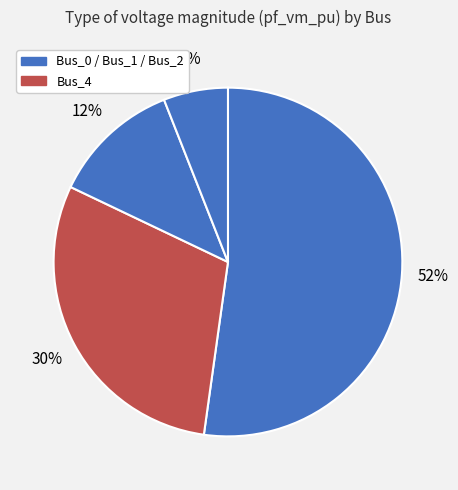

Count the number of slices in the pie.

4